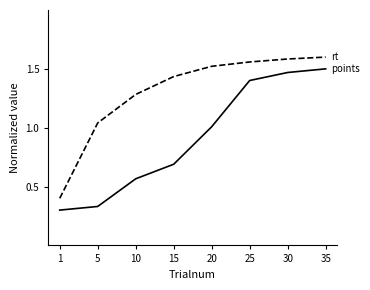

What is the total value across all series at 35?

3.1